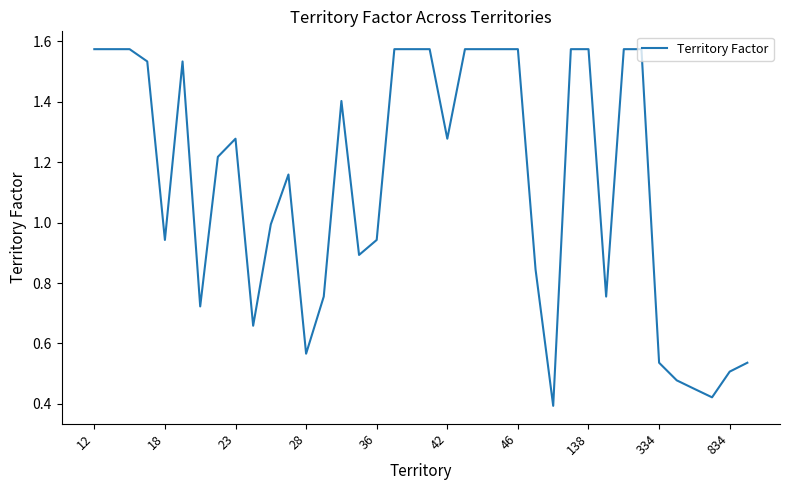

Is this an area chart (filled region under the line)?

No